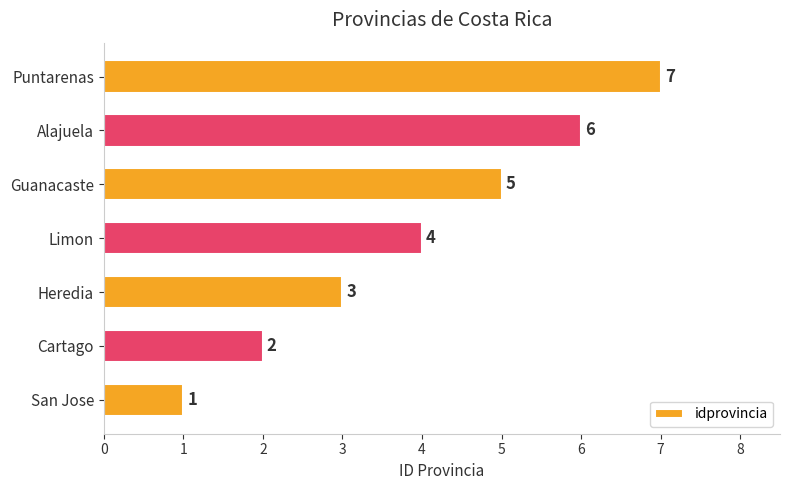

Between San Jose and Puntarenas, which is larger?

Puntarenas